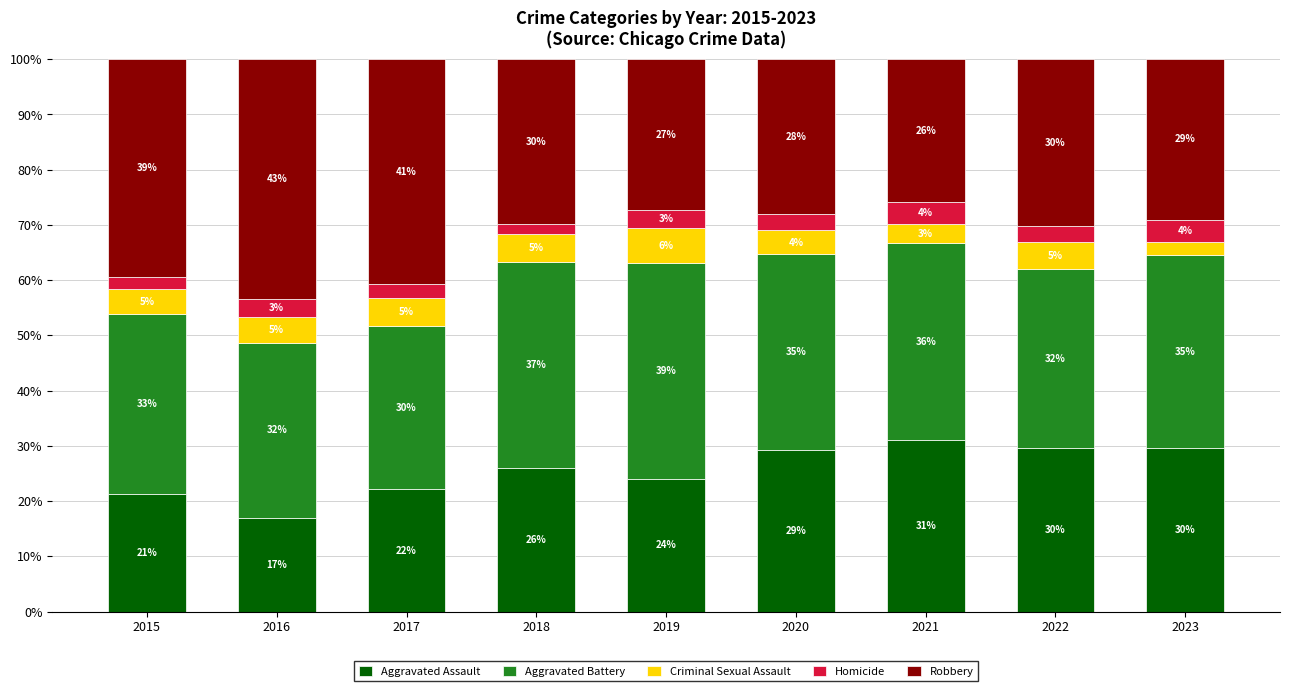

True or false: Aggravated Assault has a value of 13.9 at 2021.

False